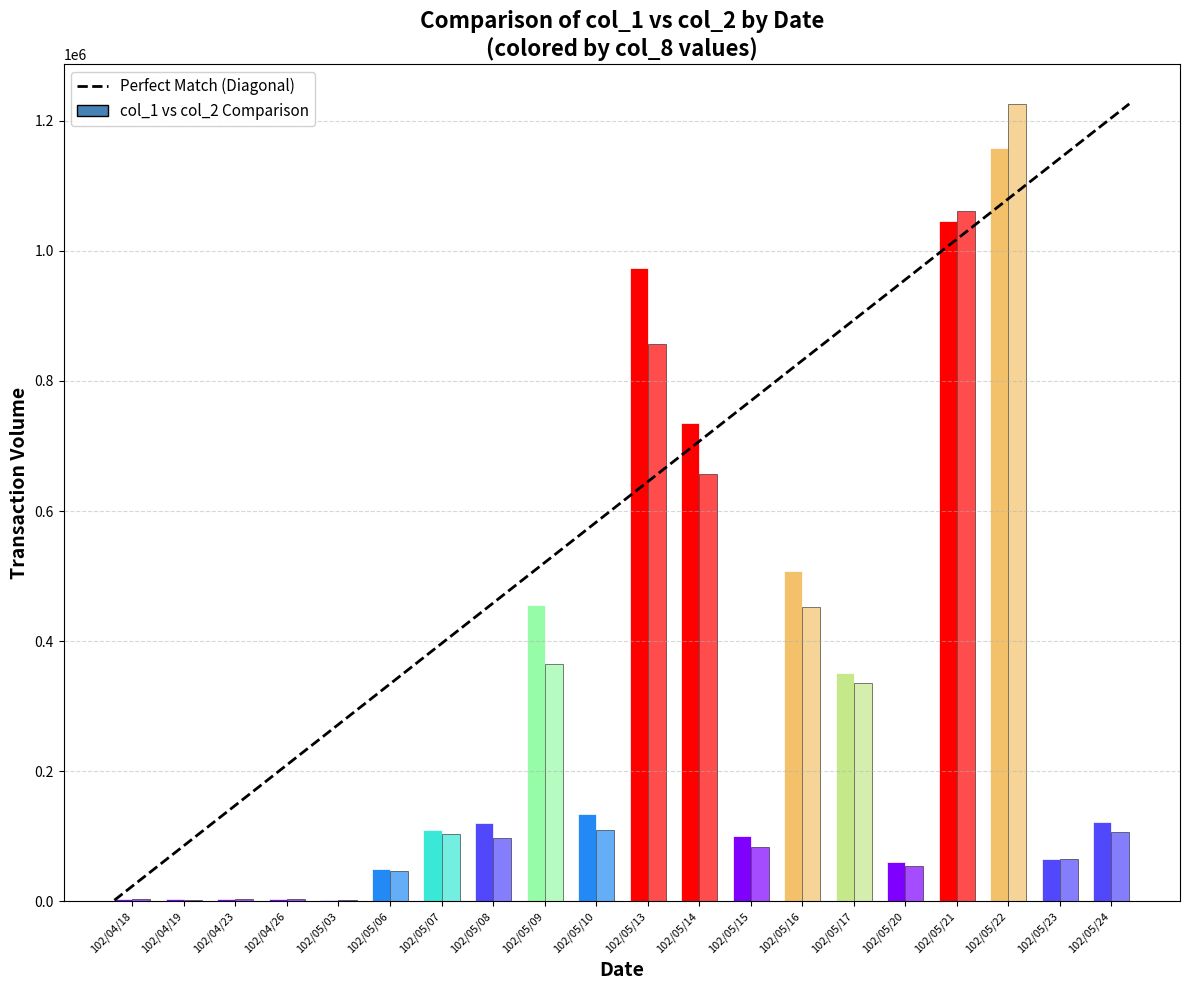

Is it true that the value at 102/04/18 is 699?

False